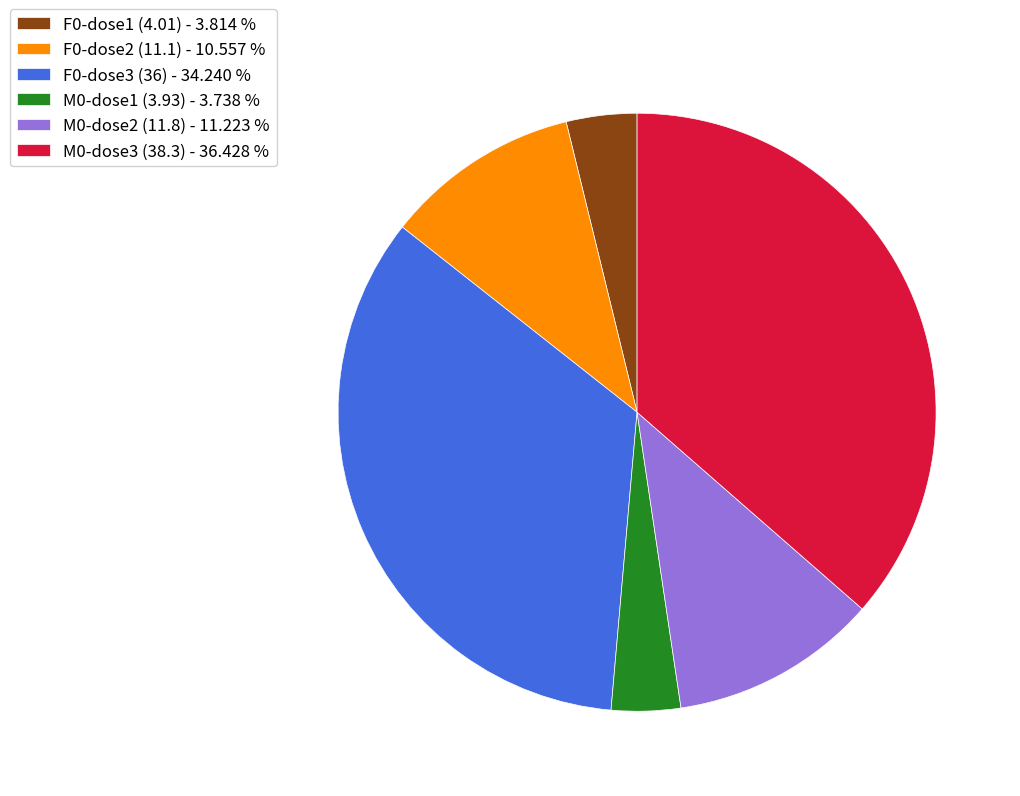

Do F0-dose2 (11.1) - 10.557 % and M0-dose1 (3.93) - 3.738 % together represent more than half of the pie?

No